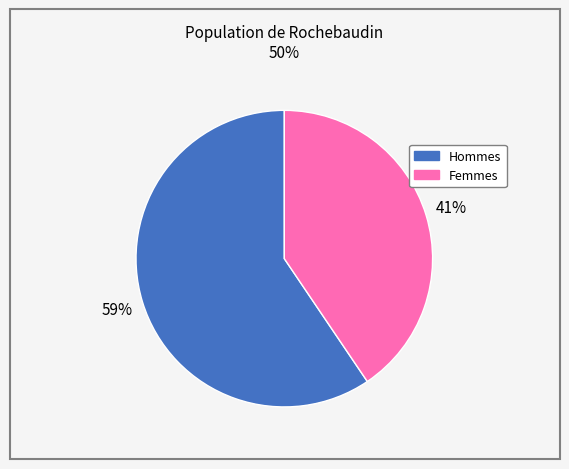

To the nearest percent, what is the average slice percentage?

50%